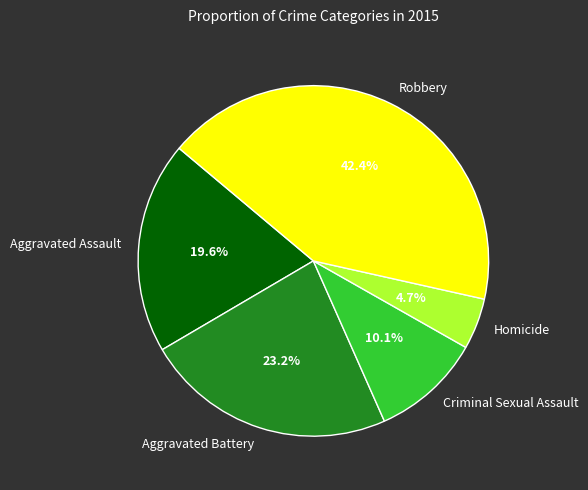

What portion of the pie excludes Aggravated Battery?

76.8%